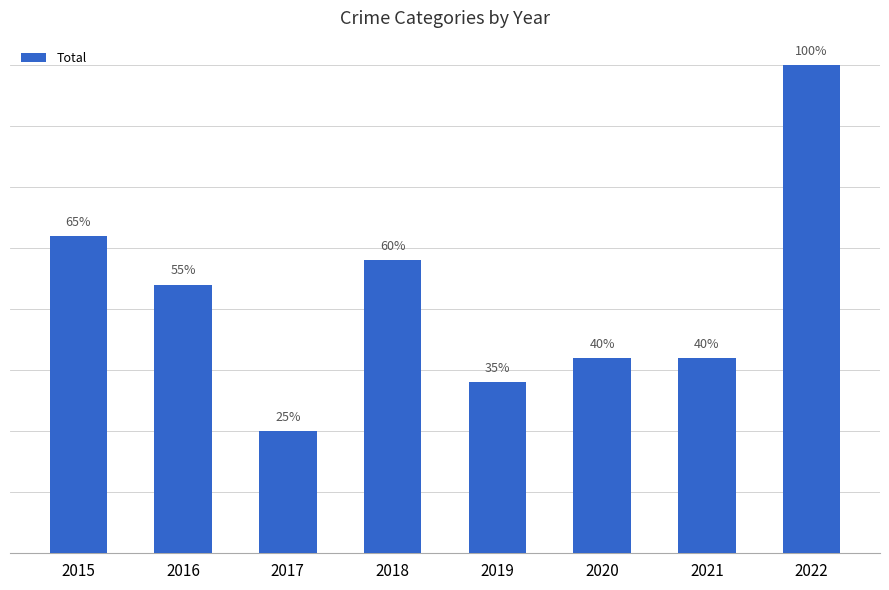

Are the bars horizontal?

No